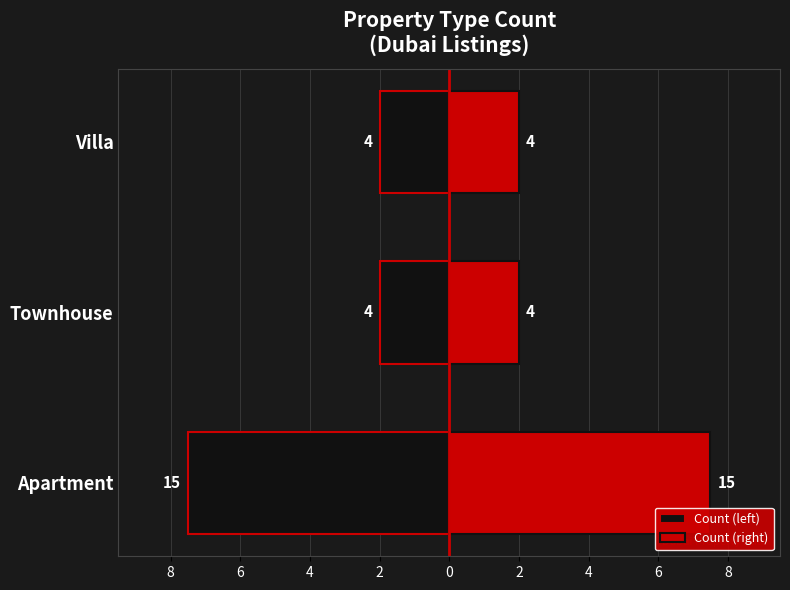

Between Apartment and Villa, which is larger?

Villa